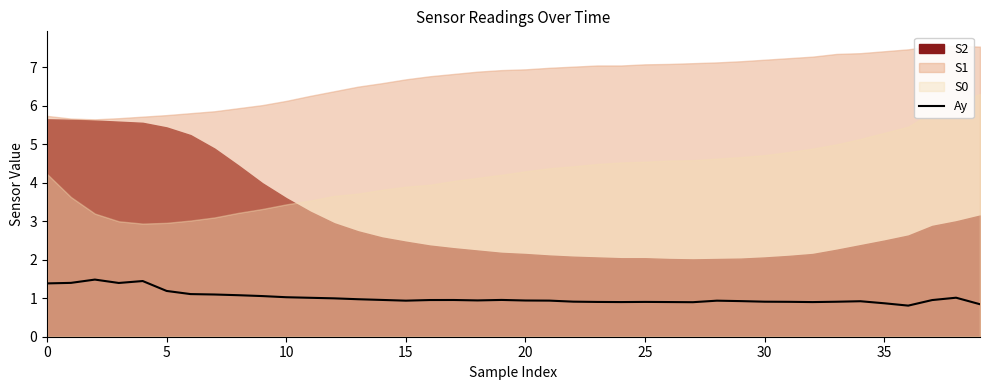

What is the sum of the values at 22 and 12?

1.9